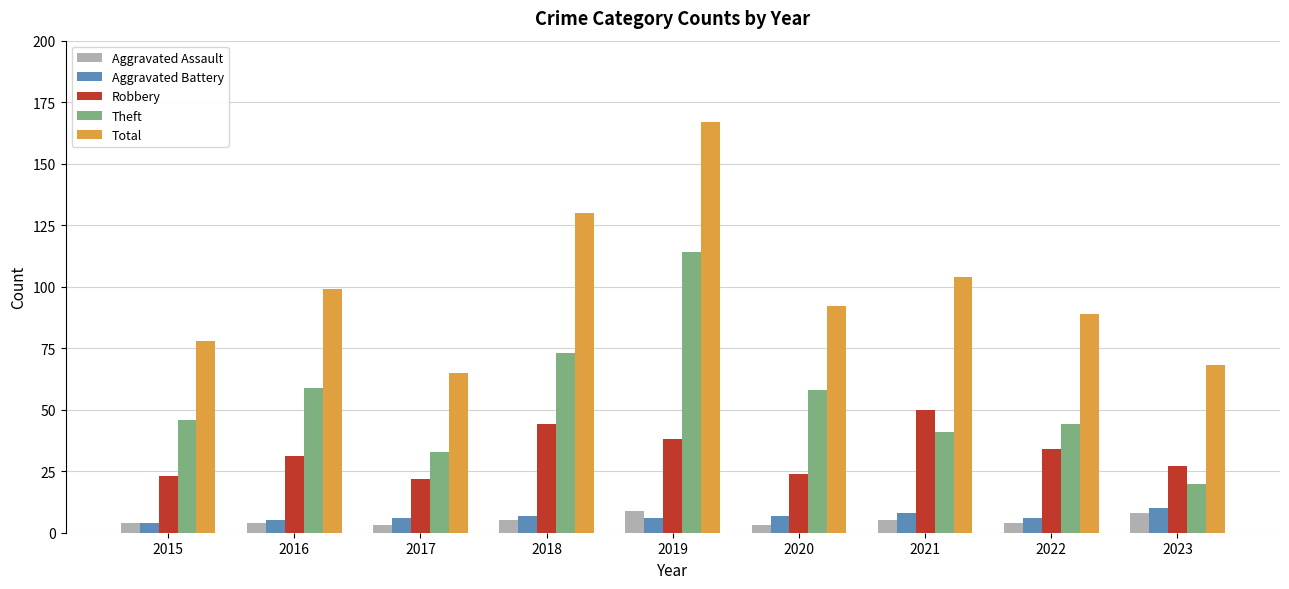

Reading left to right, list all the values displayed in this chart.

Aggravated Assault: 4	4	3	5	9	3	5	4	8
Aggravated Battery: 4	5	6	7	6	7	8	6	10
Robbery: 23	31	22	44	38	24	50	34	27
Theft: 46	59	33	73	114	58	41	44	20
Total: 78	99	65	130	167	92	104	89	68